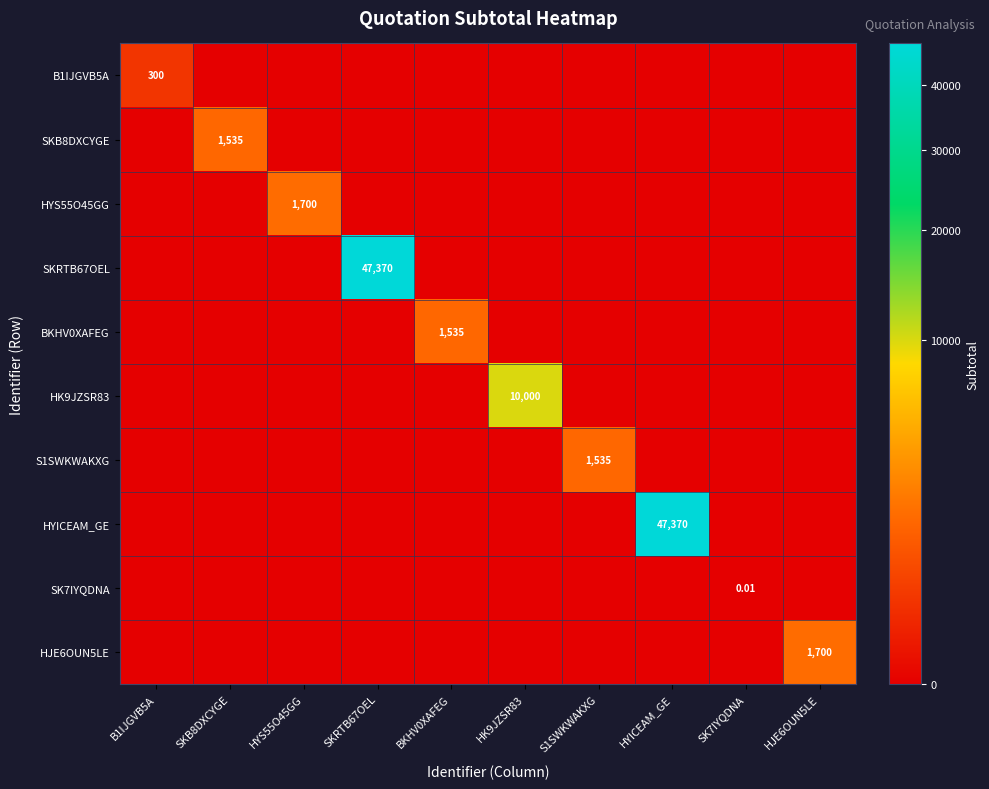

The HK9JZSR83 series shows 4575.7 at HJE6OUN5LE. True or false?

False